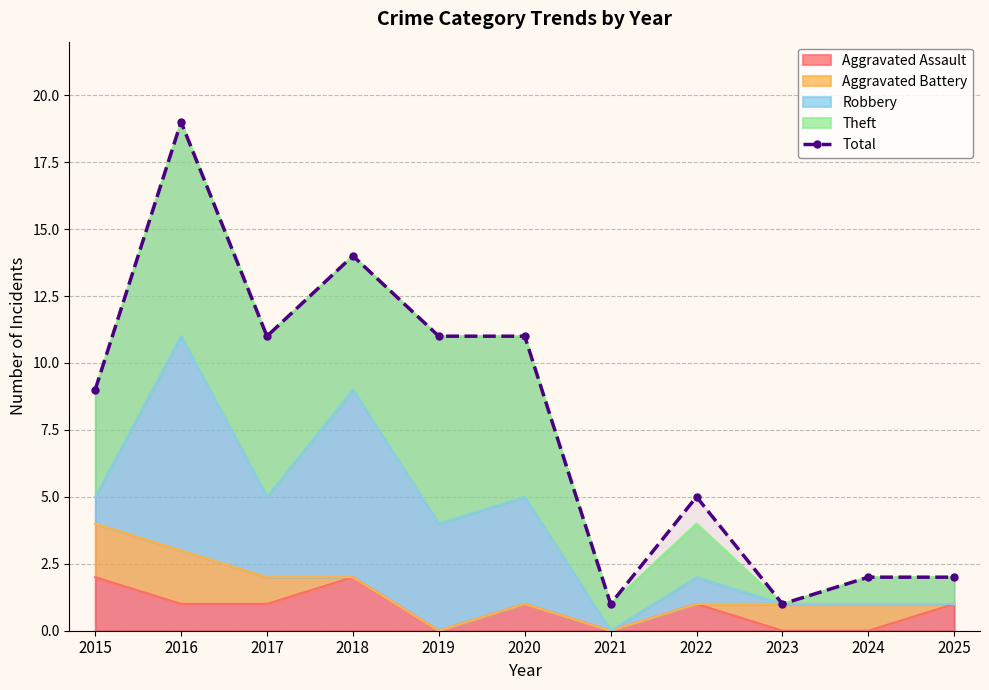

Reading left to right, list all the values displayed in this chart.

9	19	11	14	11	11	1	5	1	2	2